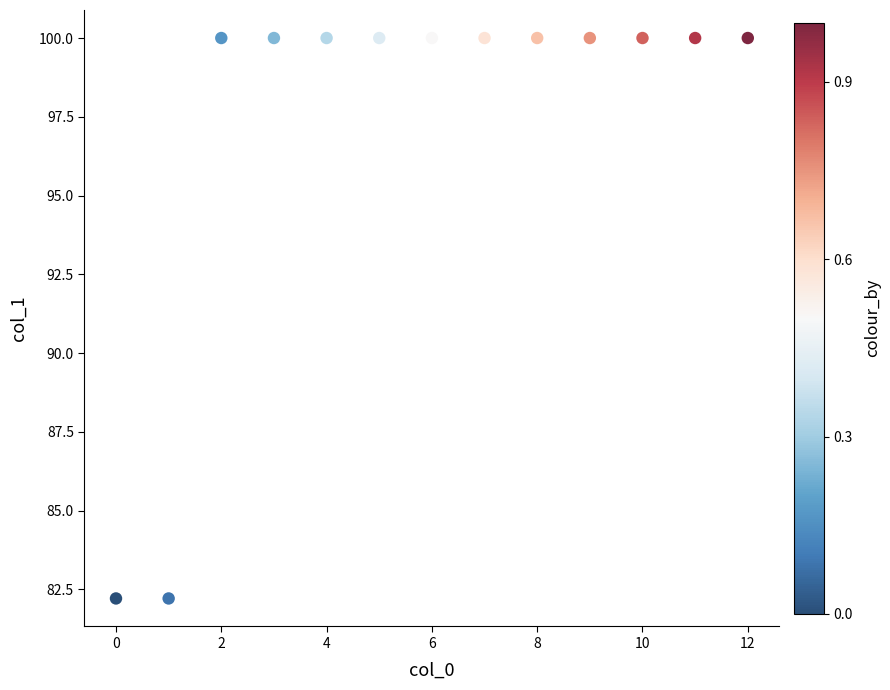

What is the range of Y values (max minus min)?

17.8